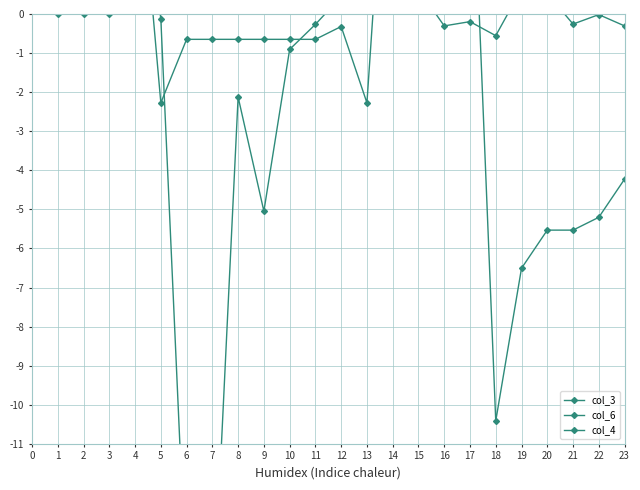

Is it true that col_3 equals -0.0 at 22?

False